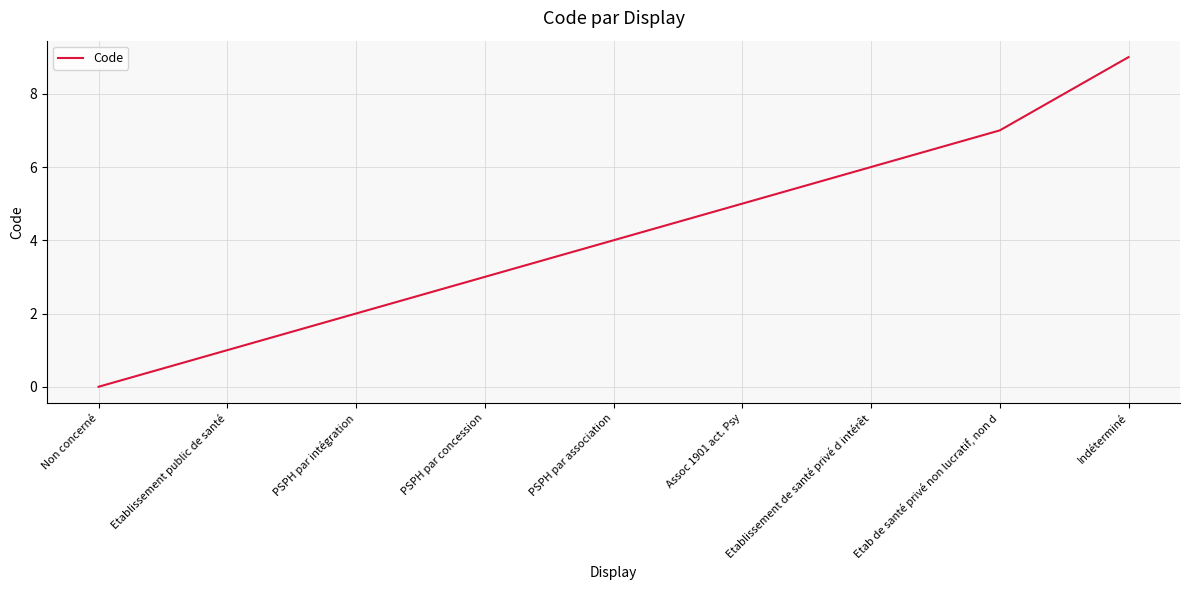

Which has a higher value, Etablissement public de santé or PSPH par association?

PSPH par association